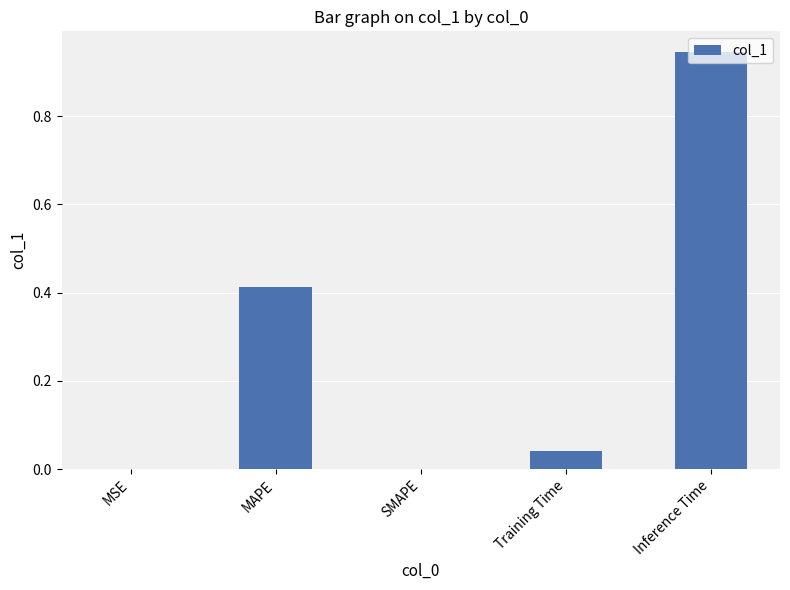

Which category has the highest value across all series?

Inference Time